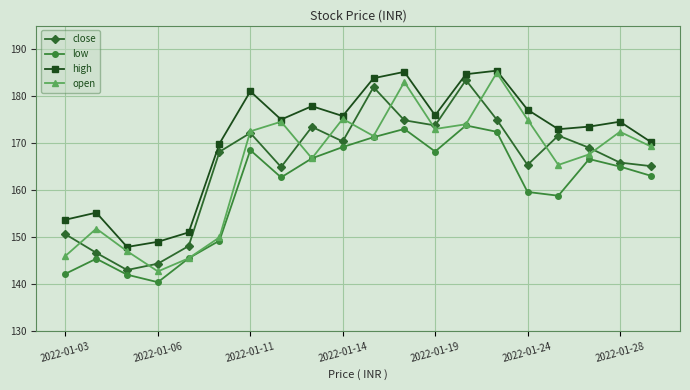

What is the value of the open point at the 13th from the left?

173.0